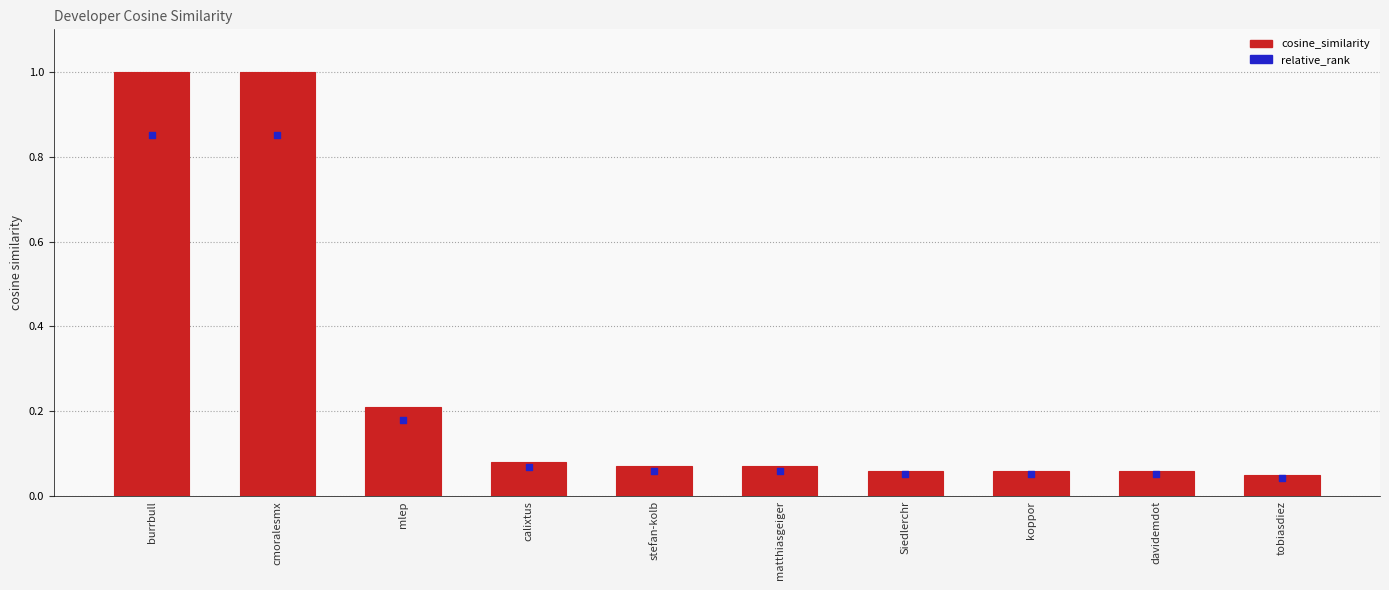

Which series contains the lowest Y value?

relative_rank